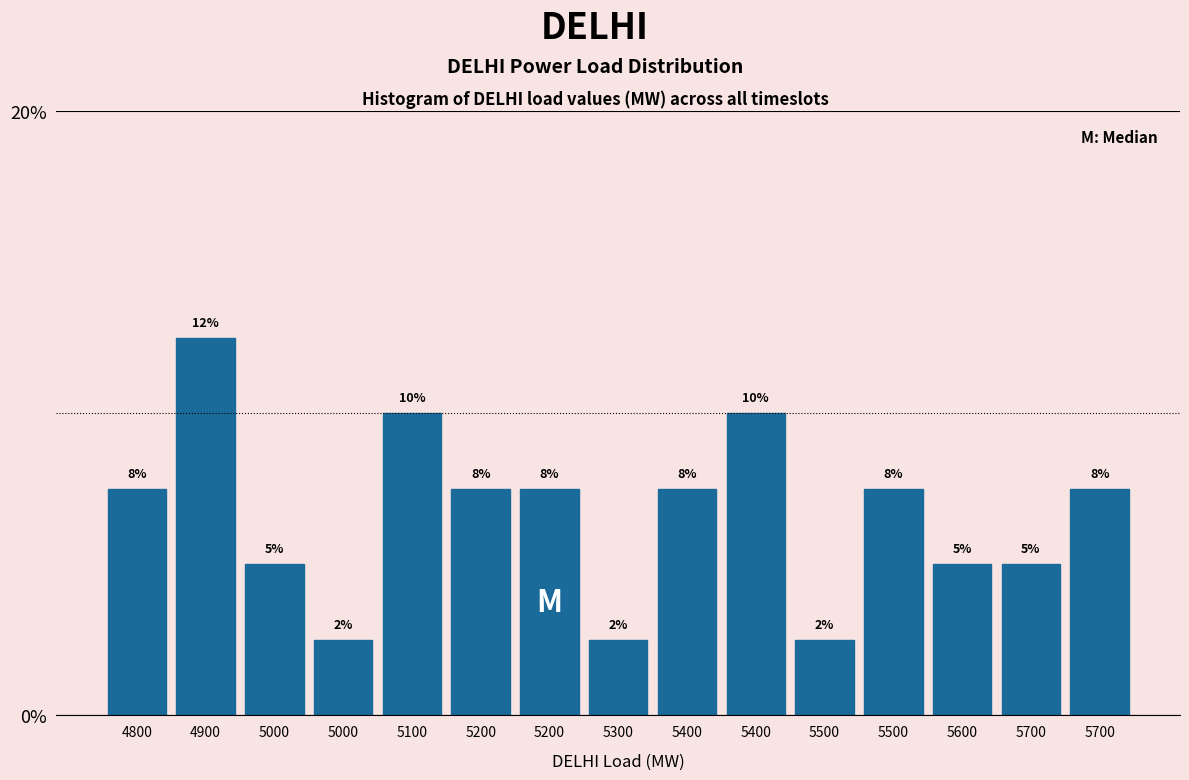

How many bars are there in total?

15